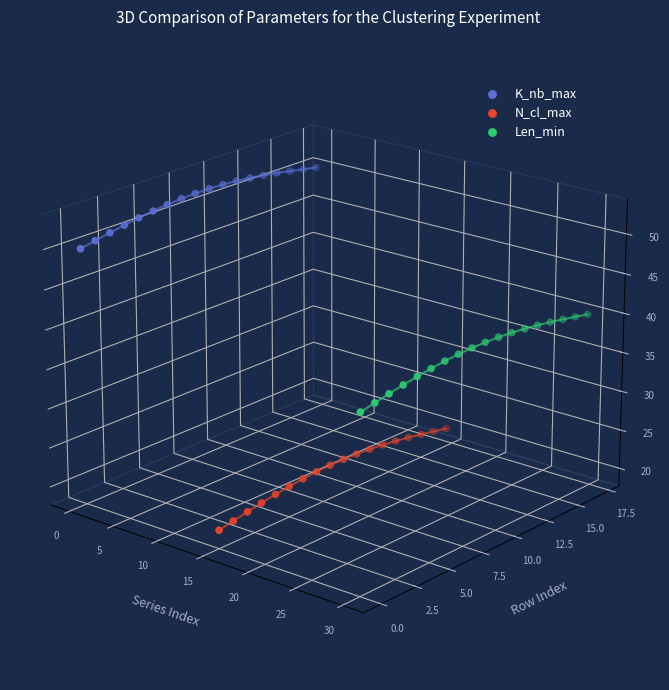

At how many categories does at least one series exceed 0?

18